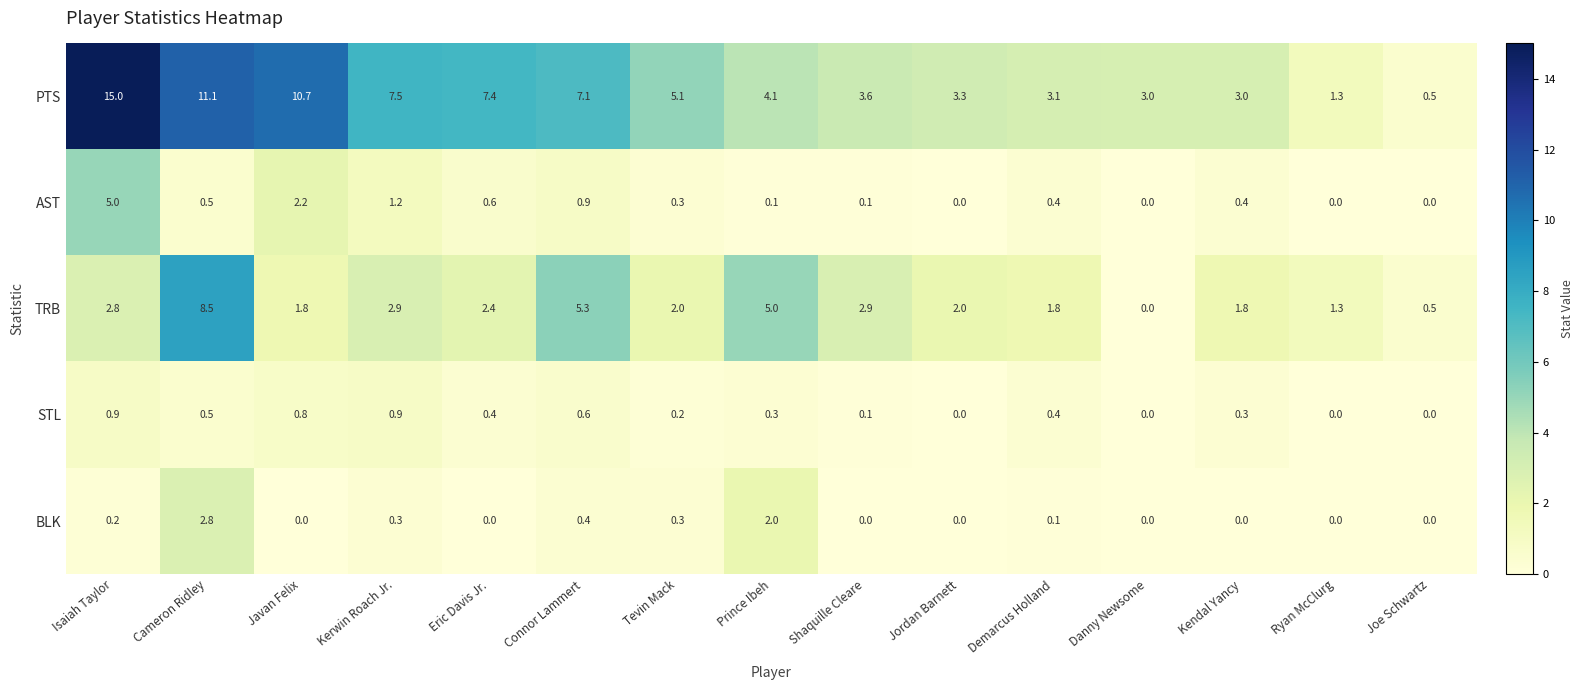

Is the value of TRB at Kendal Yancy greater than the value of BLK at Isaiah Taylor?

Yes